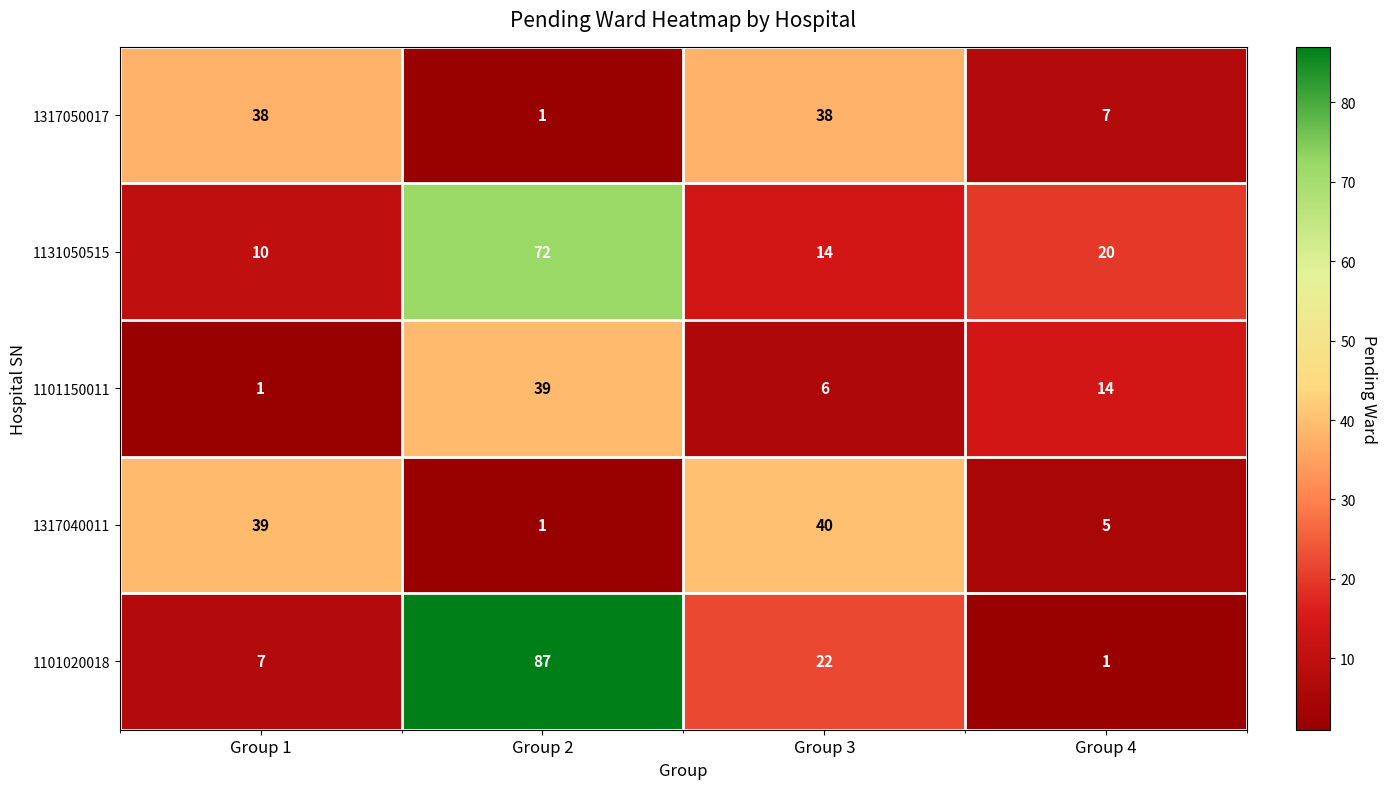

Count the number of data series in this chart.

5